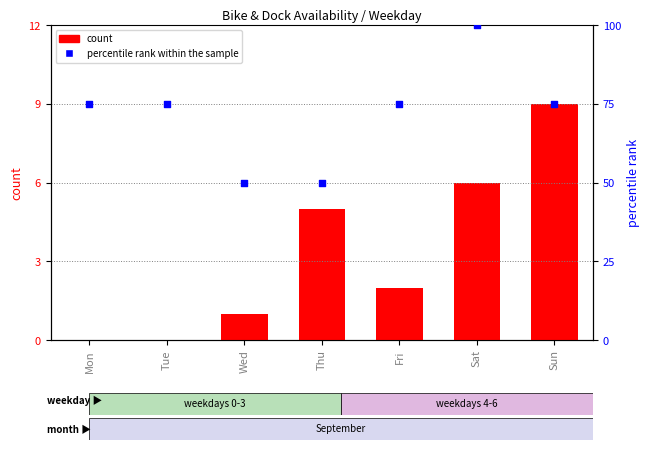

What are all the series names shown in the legend?

count, percentile rank within the sample